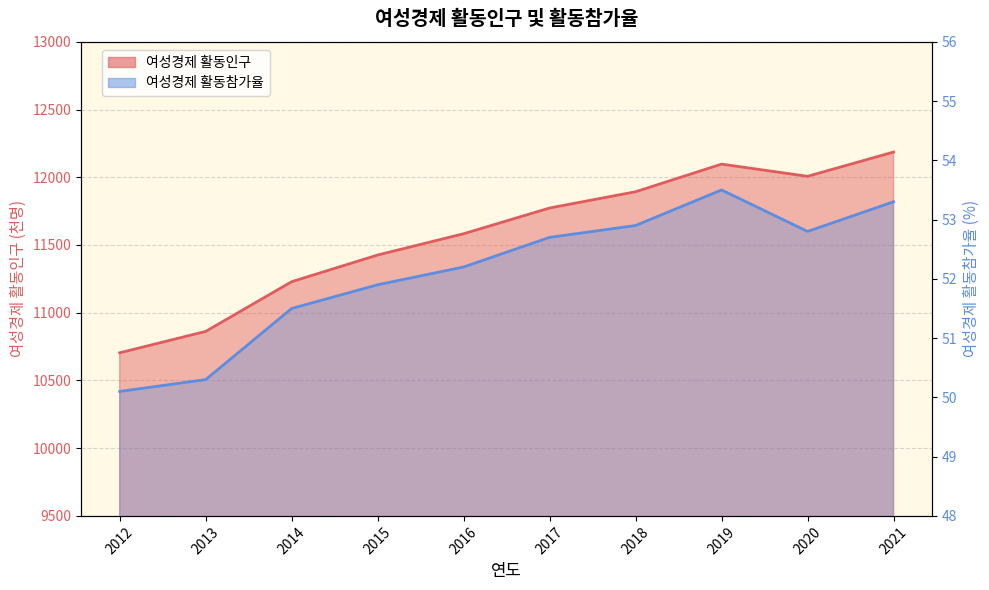

Reading left to right, what are all the values shown in this chart?

여성경제 활동인구: 2012=10704.0	2013=10862.0	2014=11229.0	2015=11426.0	2016=11583.0	2017=11773.0	2018=11893.0	2019=12097.0	2020=12007.0	2021=12186.0
여성경제 활동참가율: 2012=50.1	2013=50.3	2014=51.5	2015=51.9	2016=52.2	2017=52.7	2018=52.9	2019=53.5	2020=52.8	2021=53.3